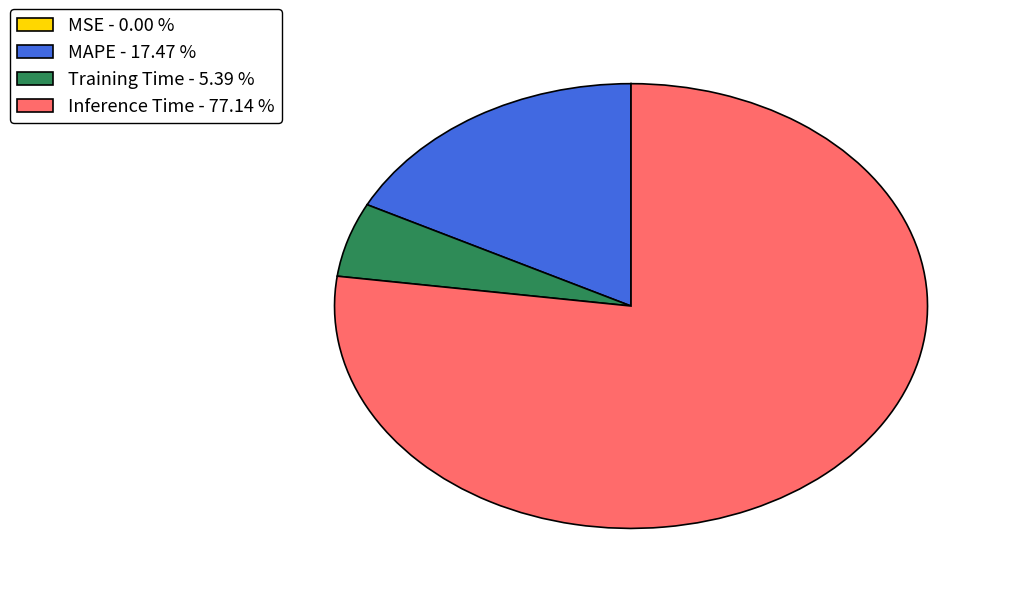

Which category has the biggest portion of the pie?

Inference Time - 77.14 %